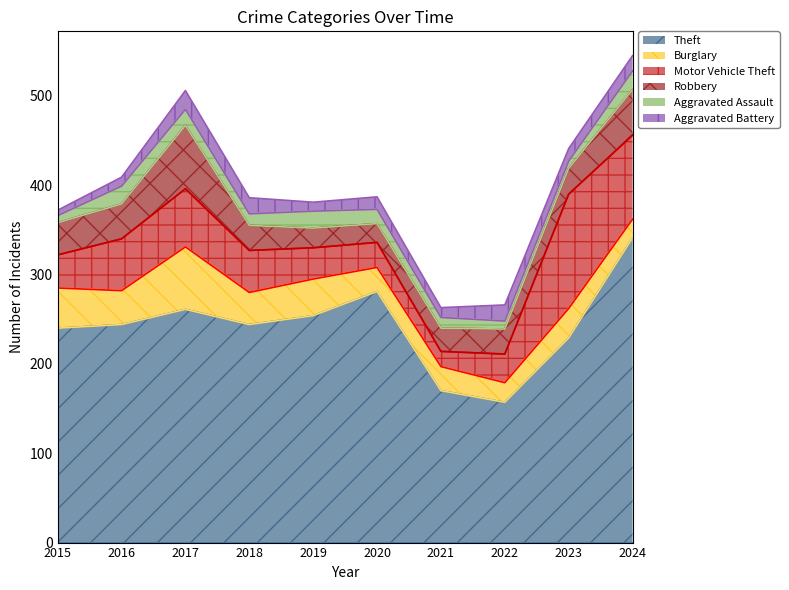

Is it true that Burglary equals 33 at 2023?

True